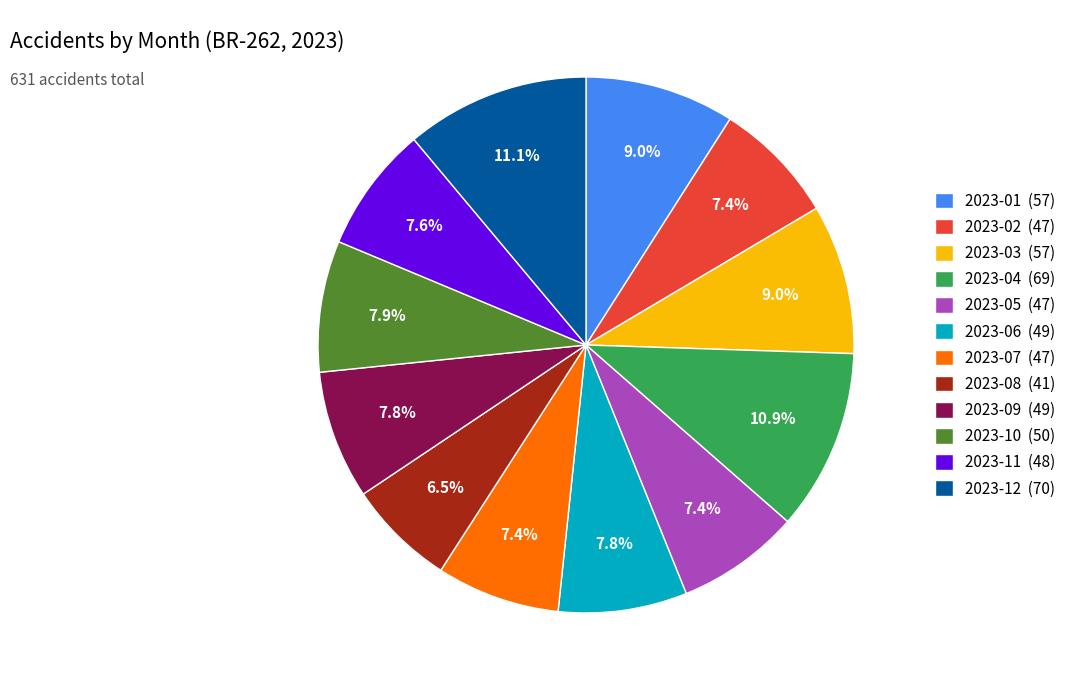

Which category has the smallest portion of the pie?

2023-08